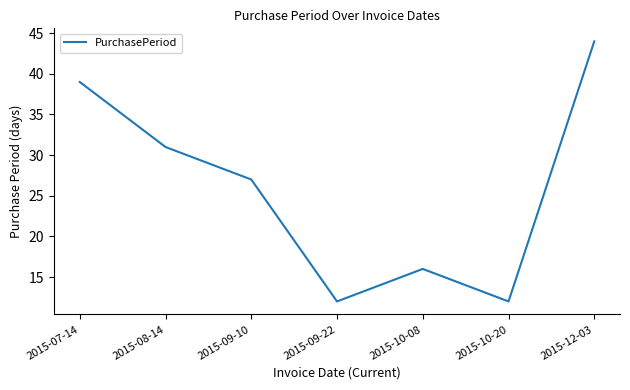

How many values are between 12 and 39?

6